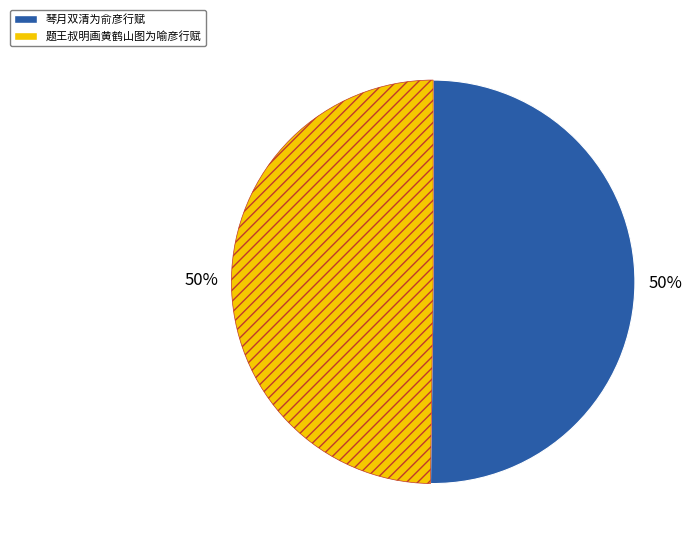

True or false: 琴月双清为俞彦行赋 accounts for 50% of the total.

True